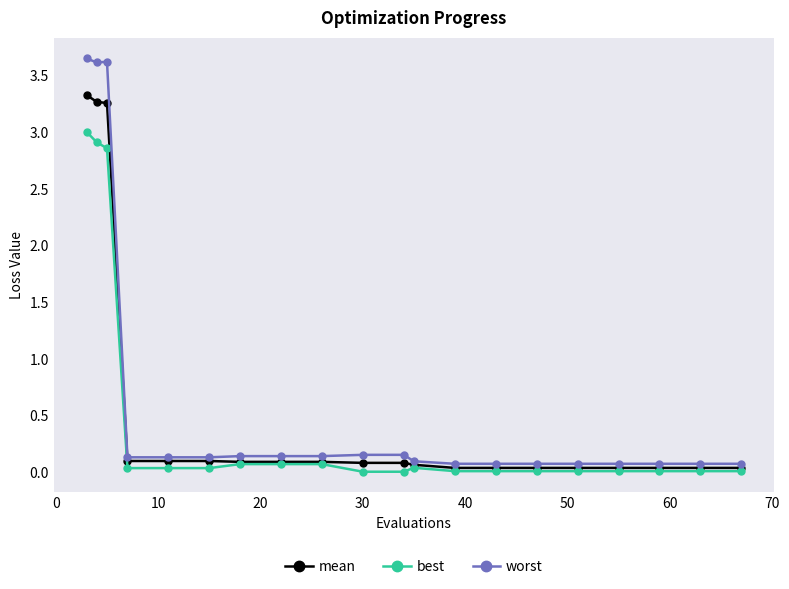

Which series has the largest range (max minus min)?

worst